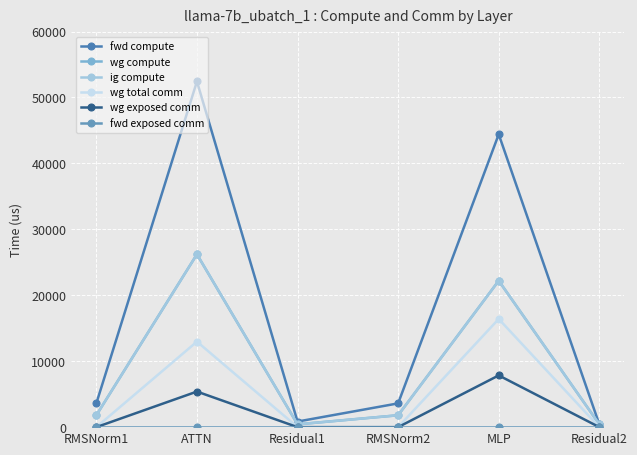

True or false: fwd compute and wg total comm intersect in this chart.

False